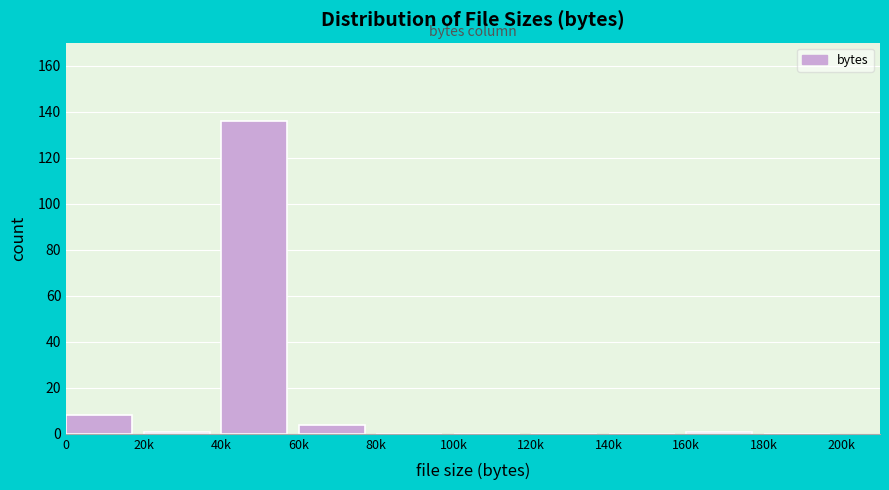

Reading right to left, extract all data points from this chart.

180k=0	160k=1	140k=0	120k=0	100k=0	80k=0	60k=4	40k=136	20k=1	0=8